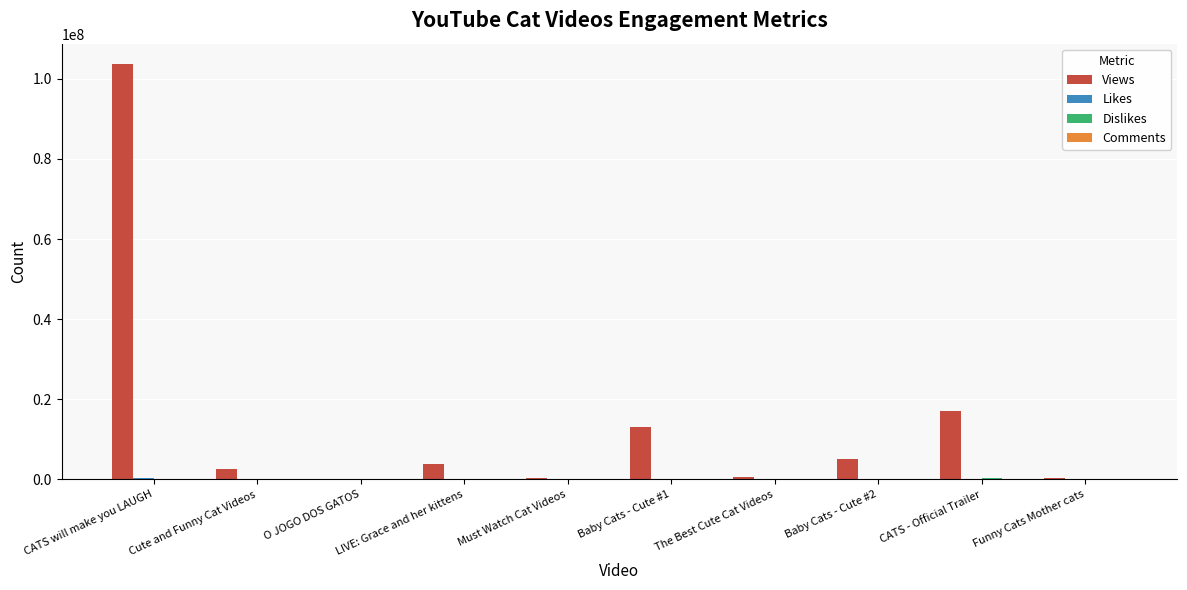

At which category is the sum across all series the highest?

CATS will make you LAUGH